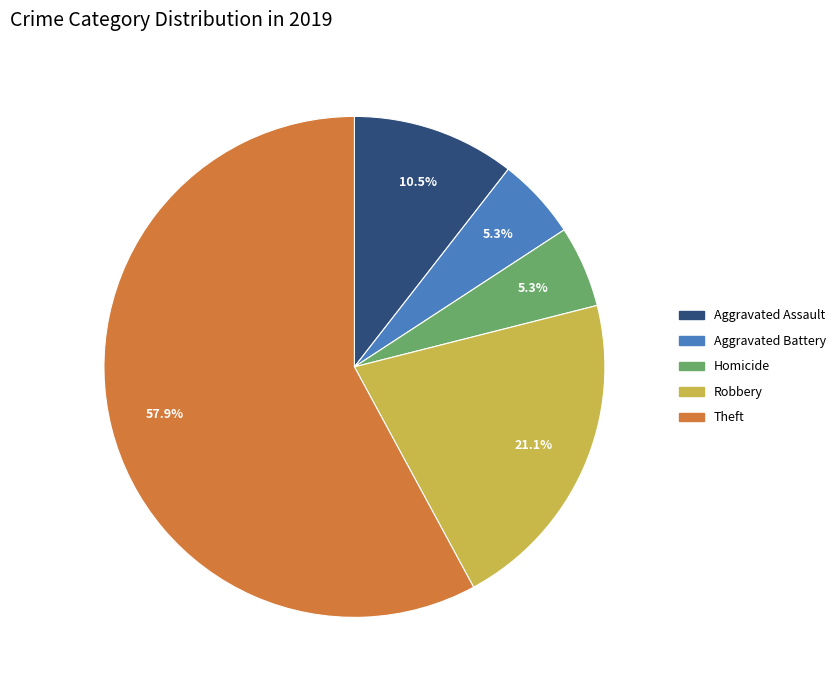

Does any single category account for the majority?

Yes